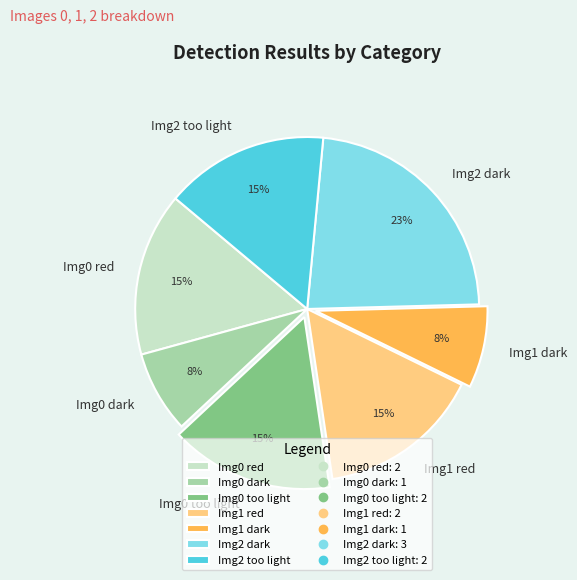

True or false: Img0 dark accounts for 21% of the total.

False